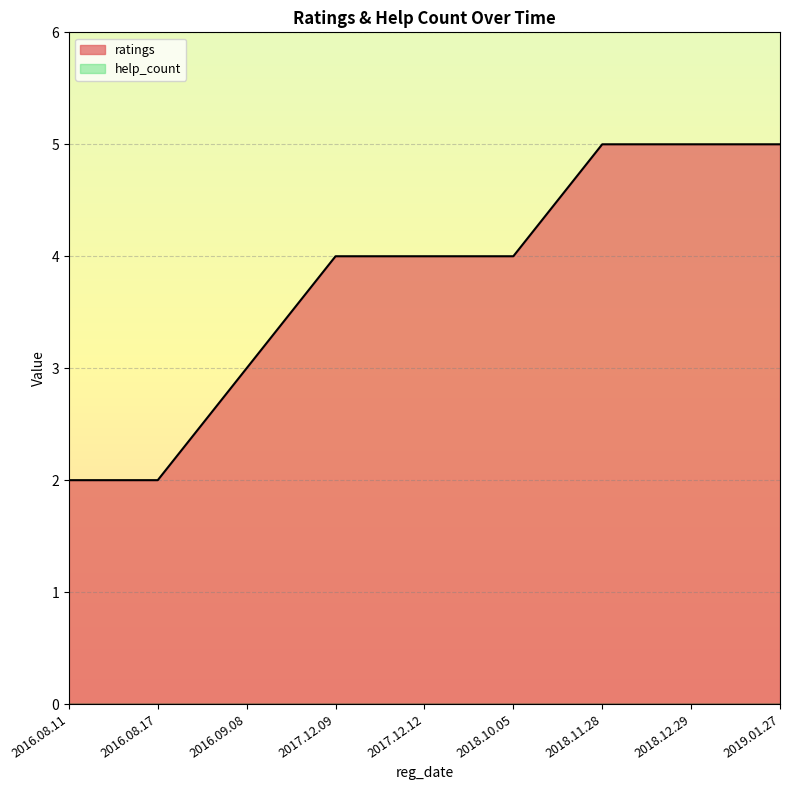

At which category does the chart reach its minimum across all series?

2016.08.11